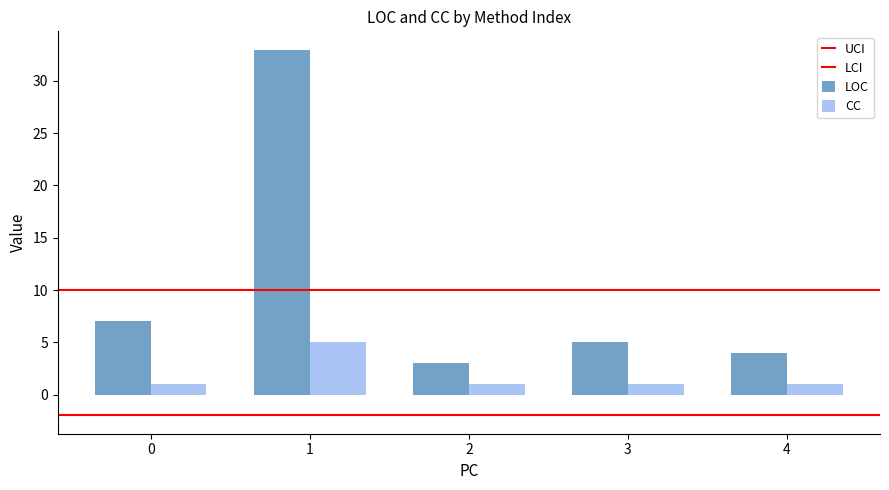

Is it true that CC equals 2 at 2?

False